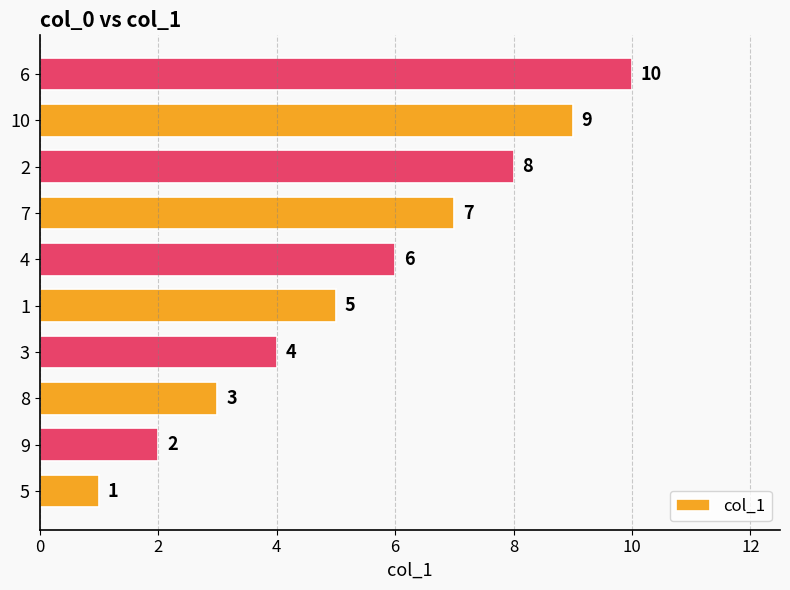

How many bars are there in total?

10